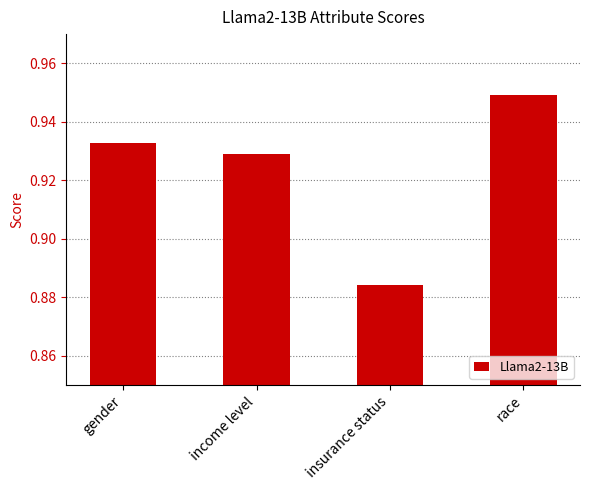

What is the label of the 3rd bar from the left?

insurance status